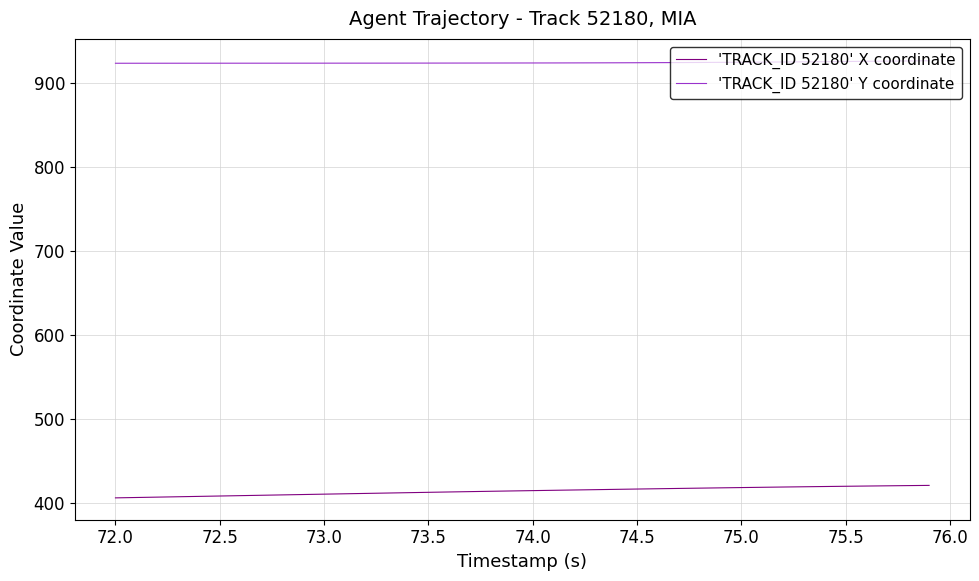

Which series has the widest spread of values?

'TRACK_ID 52180' X coordinate